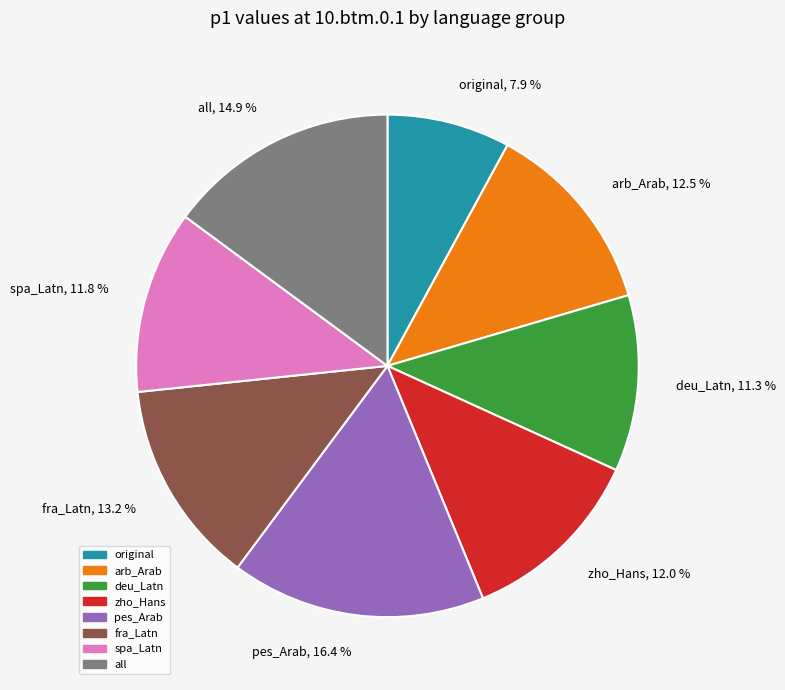

To the nearest percent, what portion does original represent?

8%